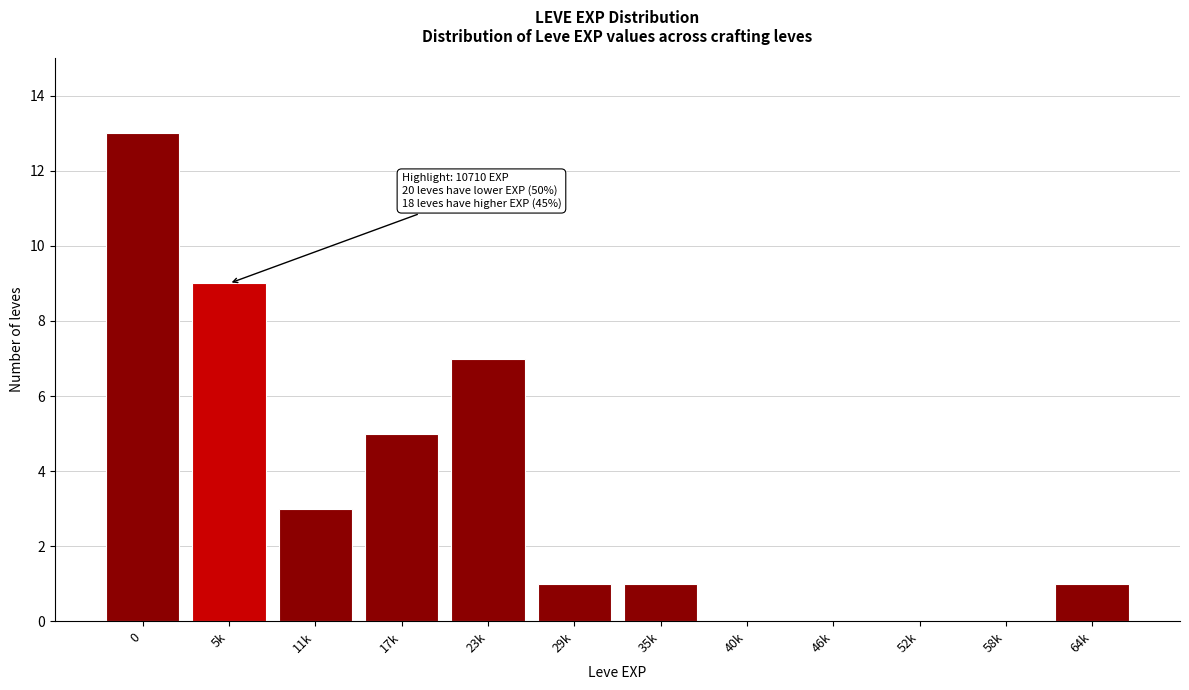

Reading left to right, list all the values displayed in this chart.

0=13	5k=9	11k=3	17k=5	23k=7	29k=1	35k=1	40k=0	46k=0	52k=0	58k=0	64k=1